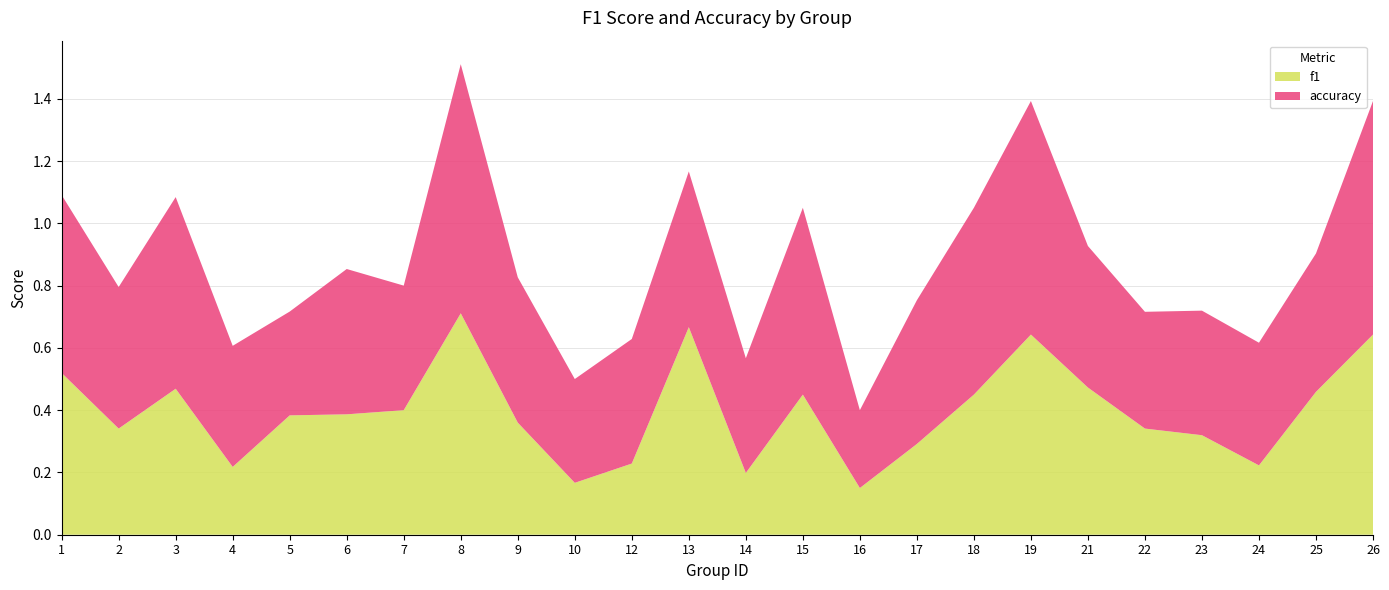

Reading right to left, list all the values displayed in this chart.

f1: 26=0.6	25=0.5	24=0.2	23=0.3	22=0.3	21=0.5	19=0.6	18=0.5	17=0.3	16=0.2	15=0.5	14=0.2	13=0.7	12=0.2	10=0.2	9=0.4	8=0.7	7=0.4	6=0.4	5=0.4	4=0.2	3=0.5	2=0.3	1=0.5
accuracy: 26=0.8	25=0.4	24=0.4	23=0.4	22=0.4	21=0.5	19=0.8	18=0.6	17=0.5	16=0.2	15=0.6	14=0.4	13=0.5	12=0.4	10=0.3	9=0.5	8=0.8	7=0.4	6=0.5	5=0.3	4=0.4	3=0.6	2=0.5	1=0.6